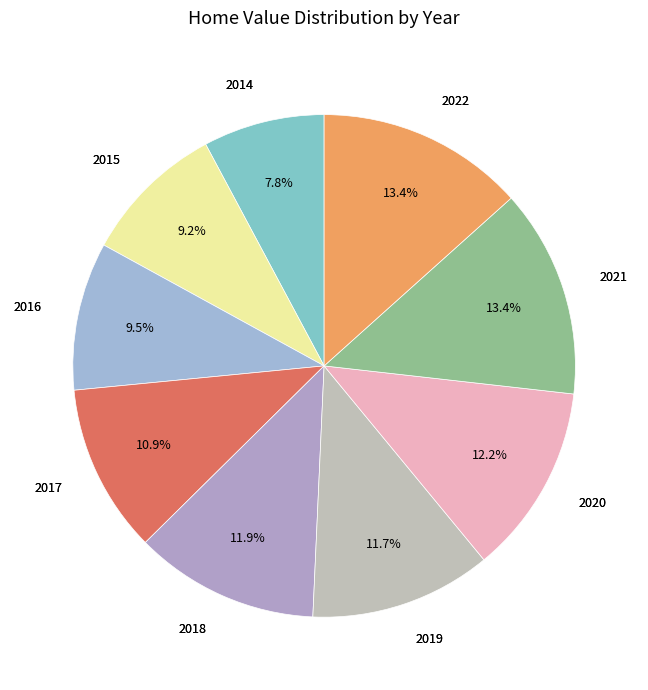

Does any single category account for the majority?

No